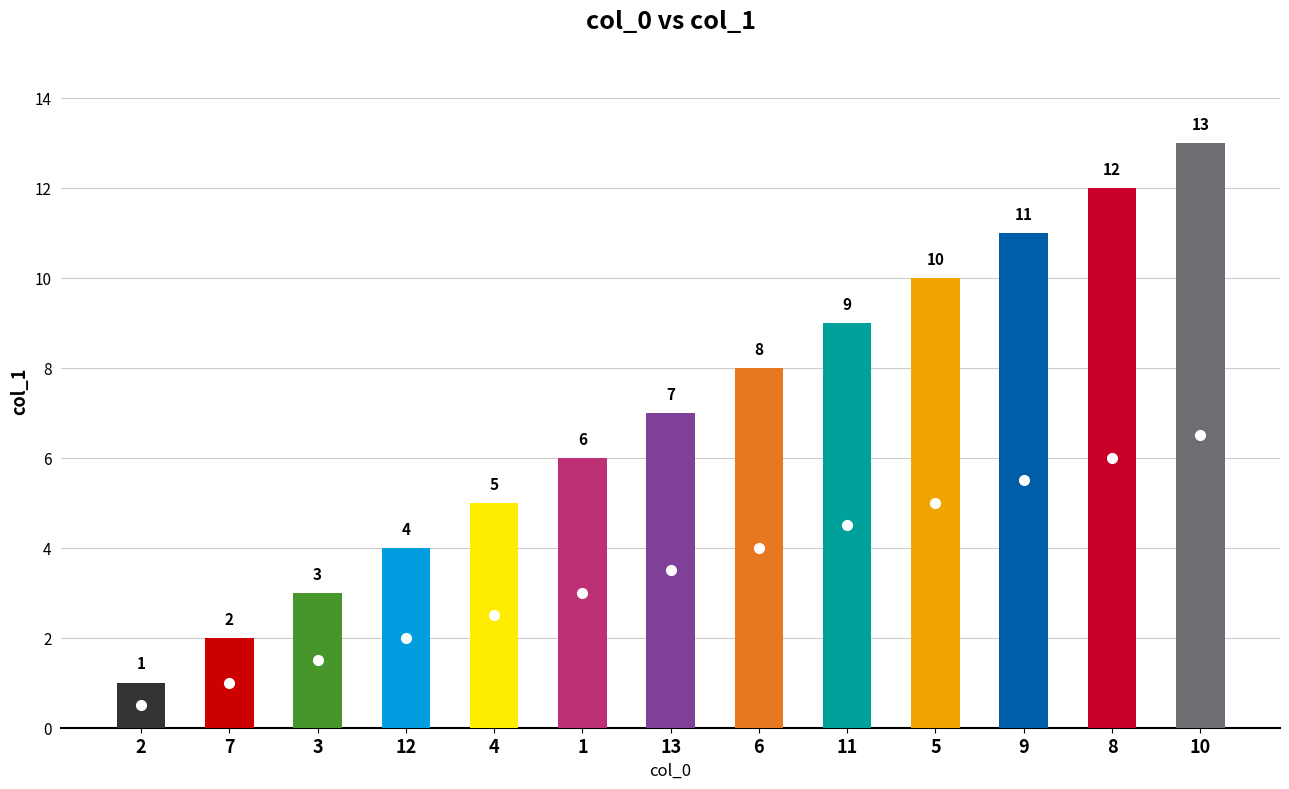

The chart shows a value of 7 at 13. True or false?

True